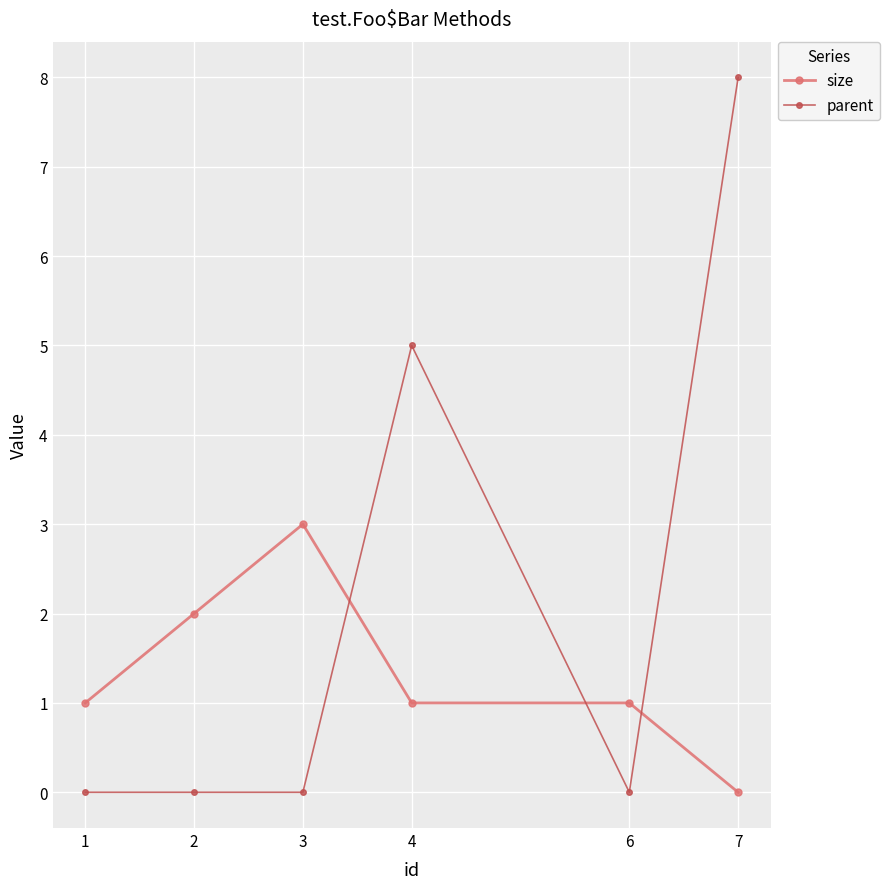

Is it true that size equals 1 at 1?

True